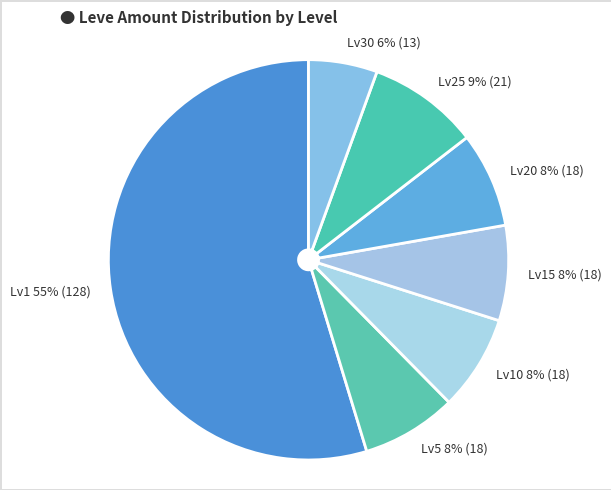

Which has a higher value, Lv25 or Lv5?

Lv25